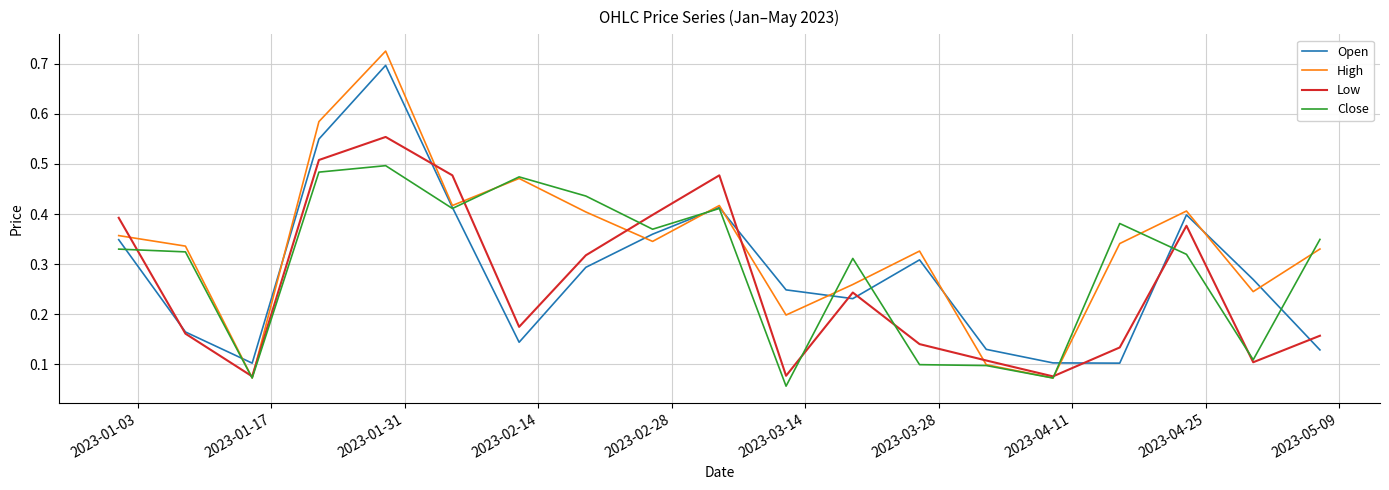

Which series has the largest range (max minus min)?

High